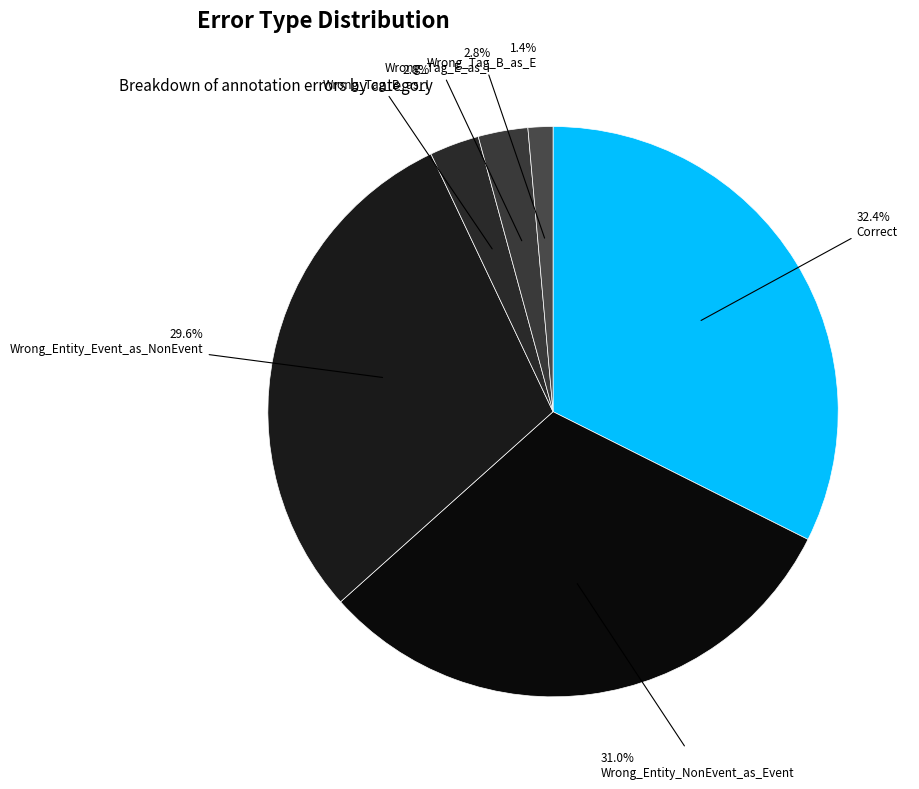

How many slices are in this pie chart?

6